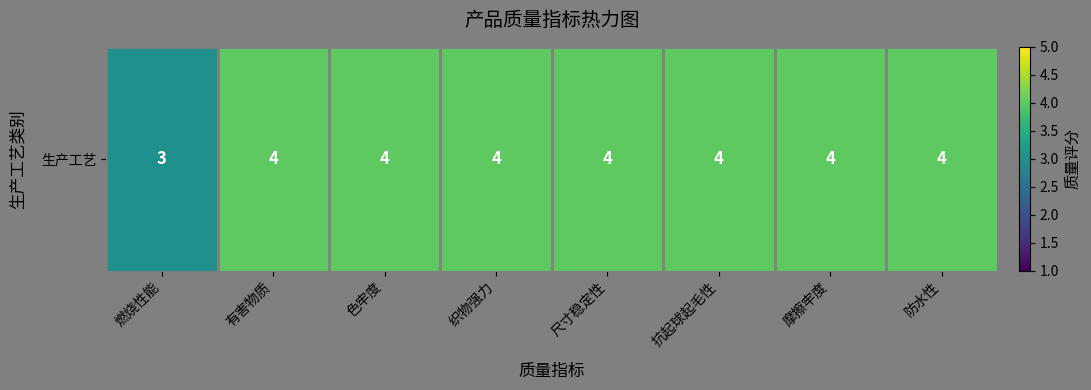

Which has a higher value, 抗起球起毛性 or 燃烧性能?

抗起球起毛性